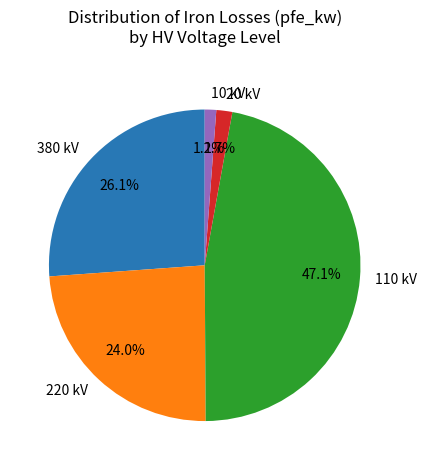

How many segments does this pie chart have?

5